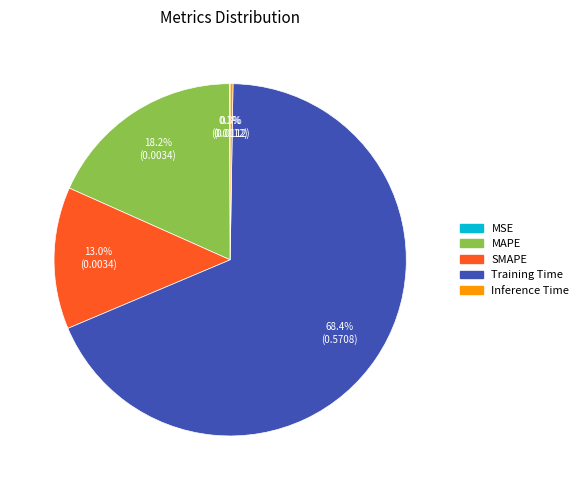

To the nearest percent, what is the difference between the largest and smallest slice percentages?

68%